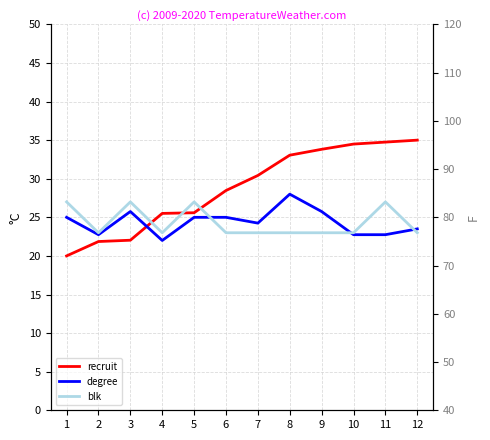

True or false: recruit has a value of 50.4 at 7.

False